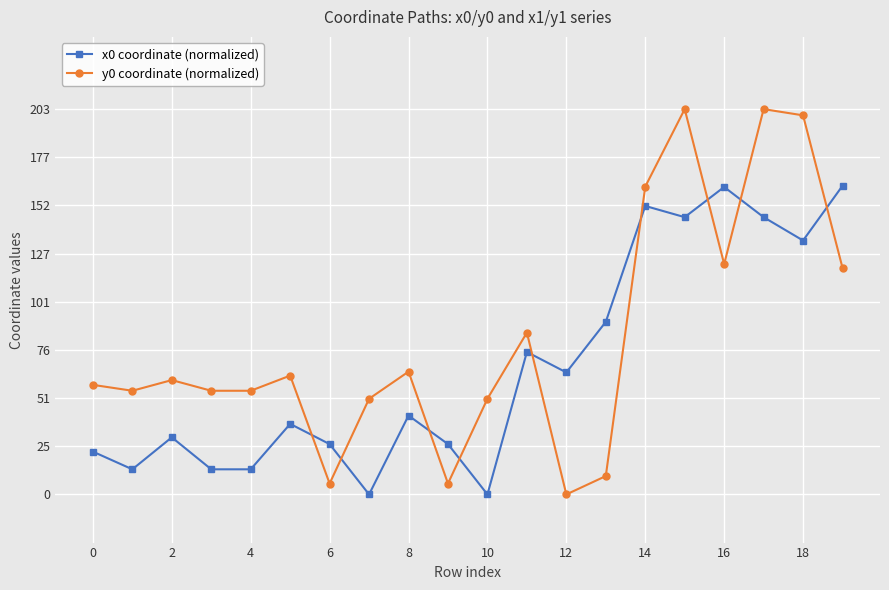

Which series has the largest total across all categories?

y0 coordinate (normalized)